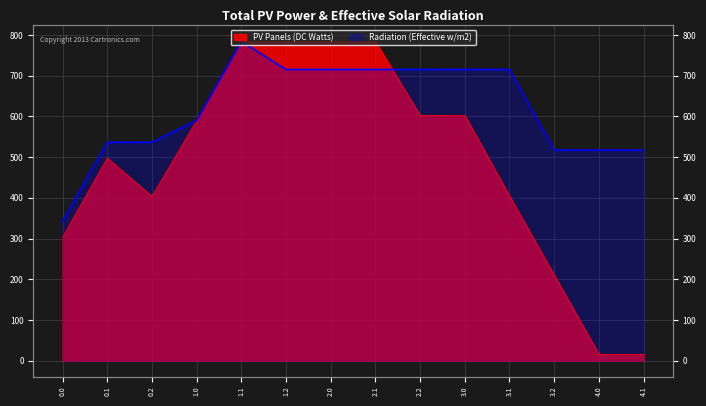

At which category is the sum across all series the highest?

1.1